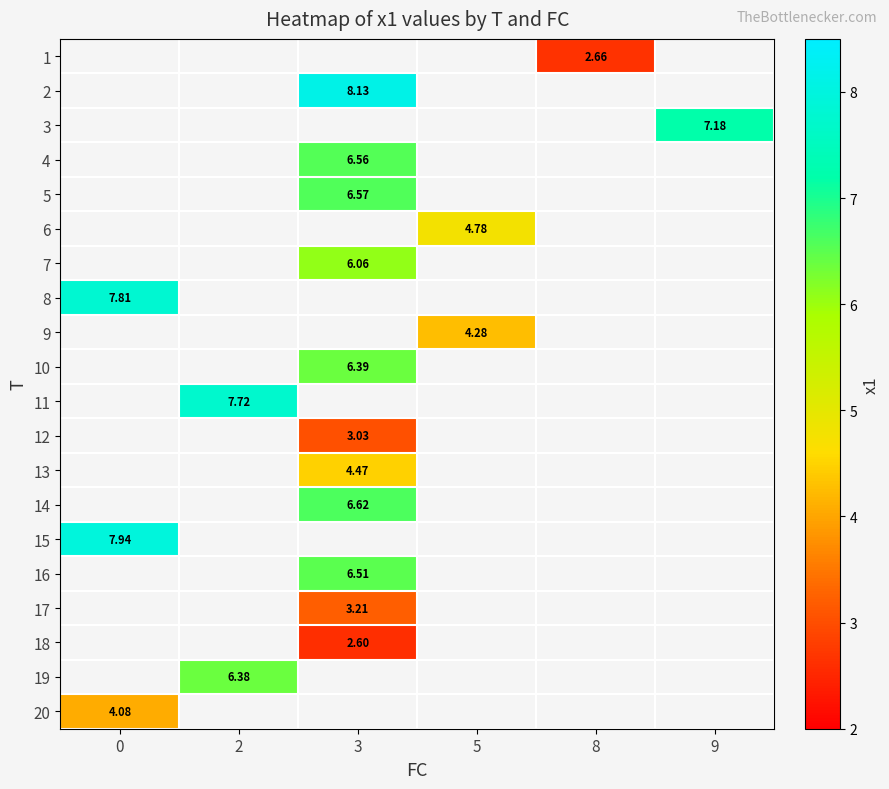

Which label corresponds to the smallest value in the chart?

3